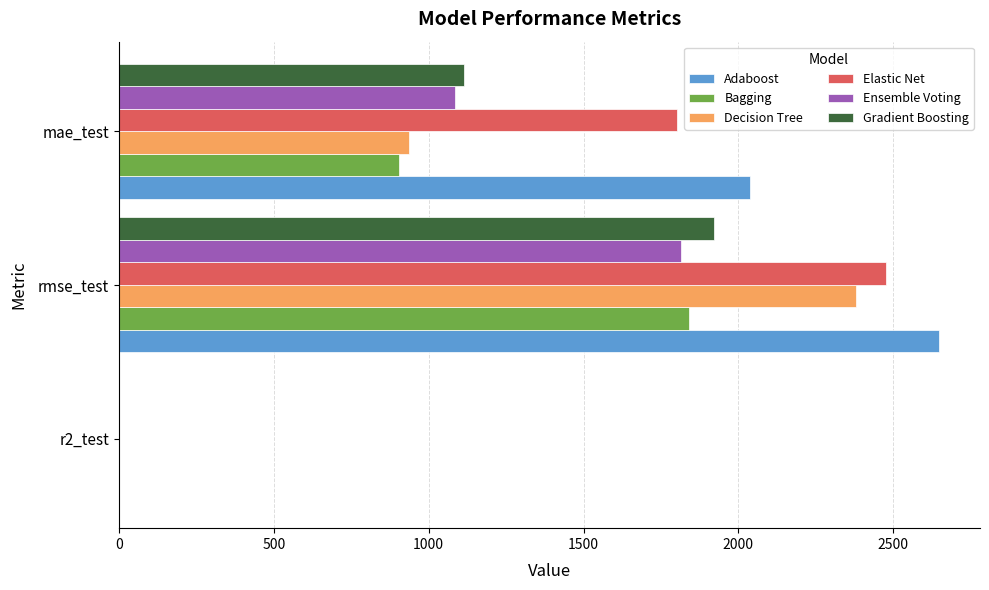

At which label is Bagging closest to 920?

mae_test